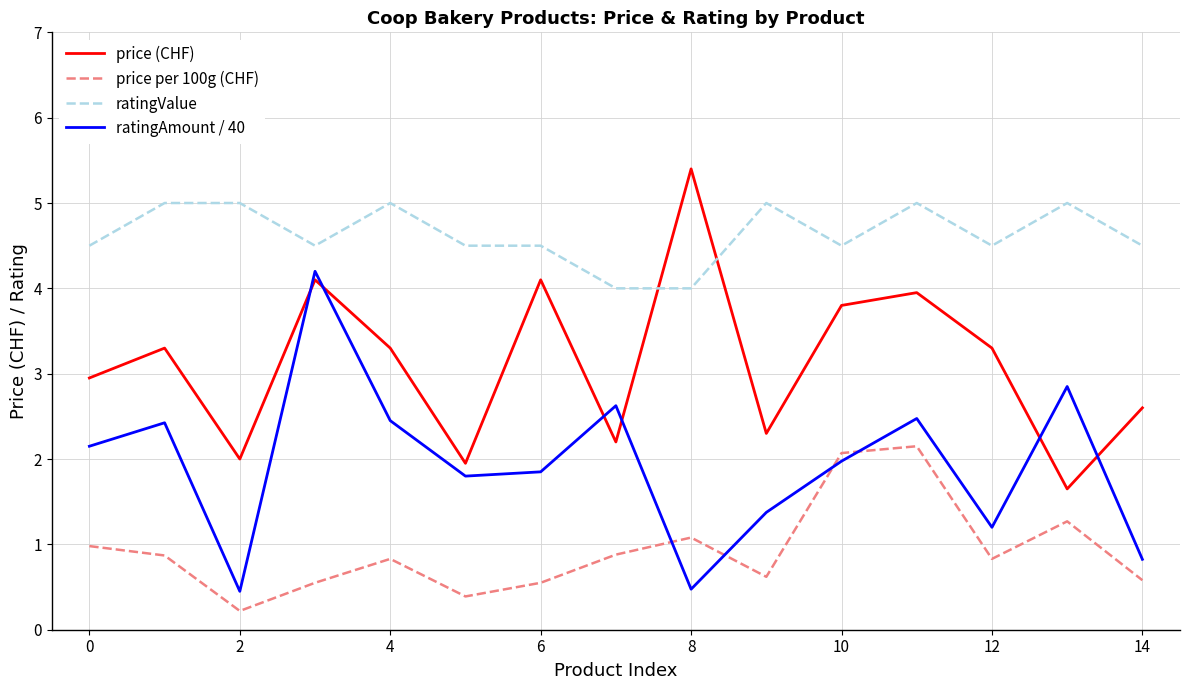

Which series has the largest total across all categories?

ratingValue